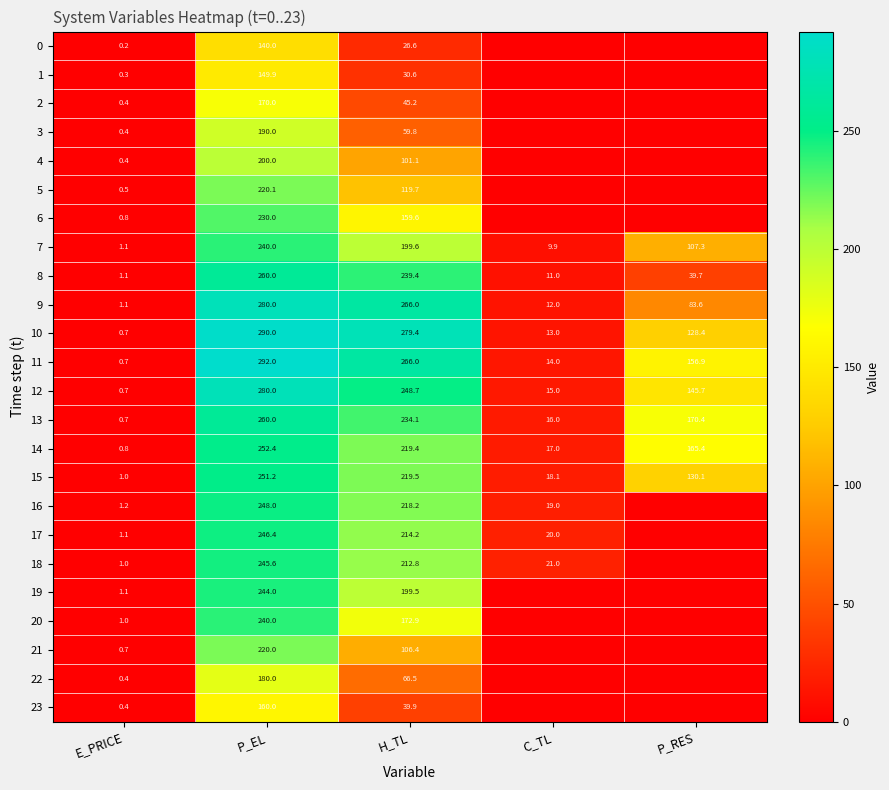

What is the difference between the 8 values at P_EL and H_TL?

20.6